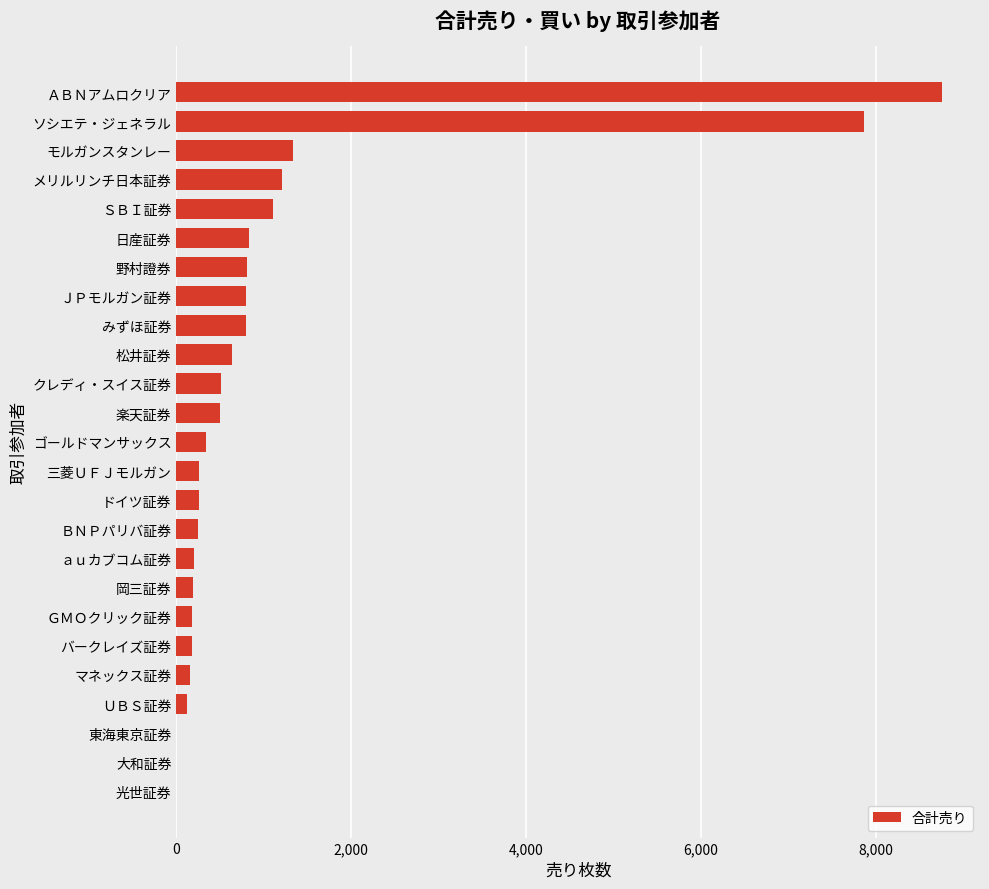

Are the bars grouped side by side (vs. stacked)?

No